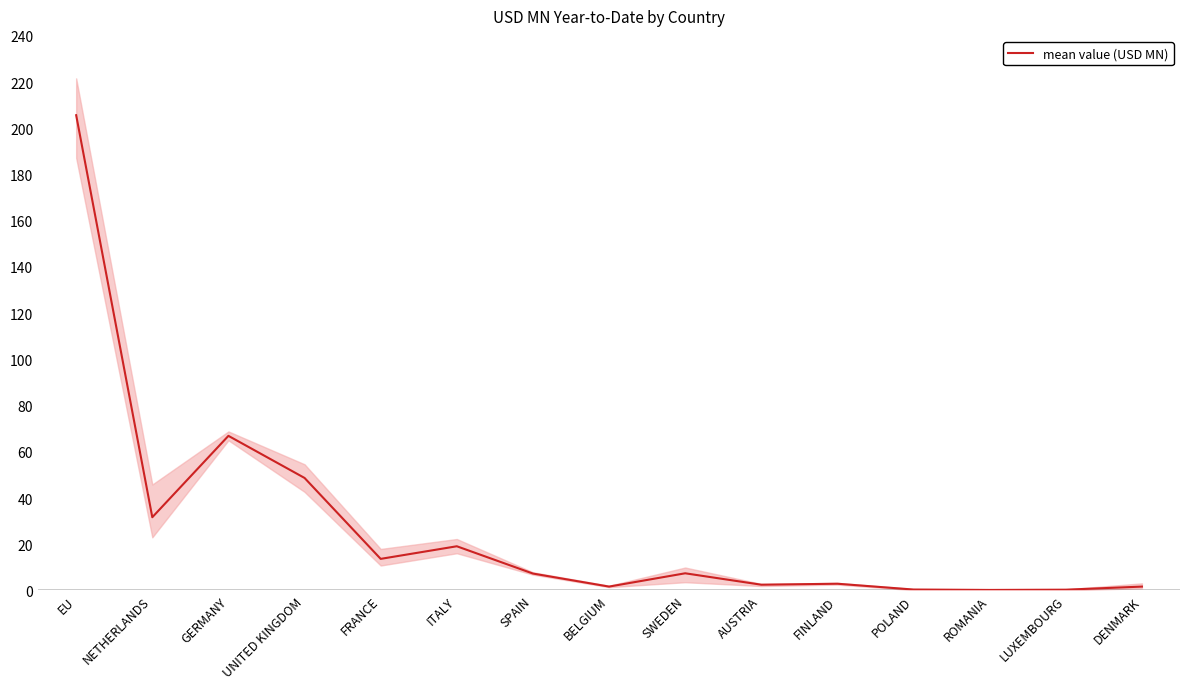

What position from the left is NETHERLANDS?

2